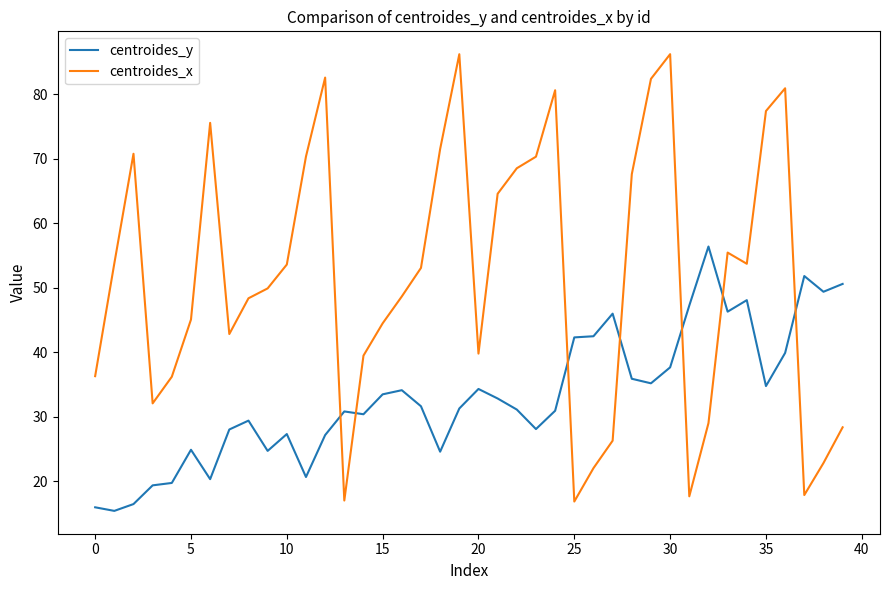

List the series in order of their peak value, lowest first.

centroides_y, centroides_x